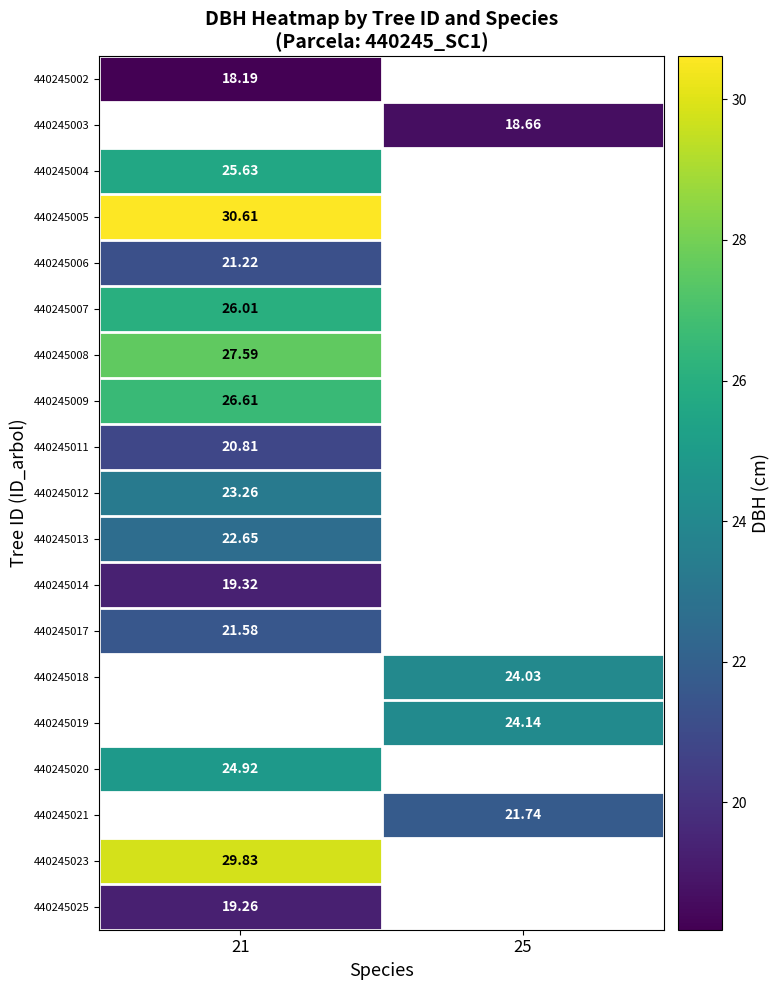

What is the approximate value of 440245013 at 21?

22.6